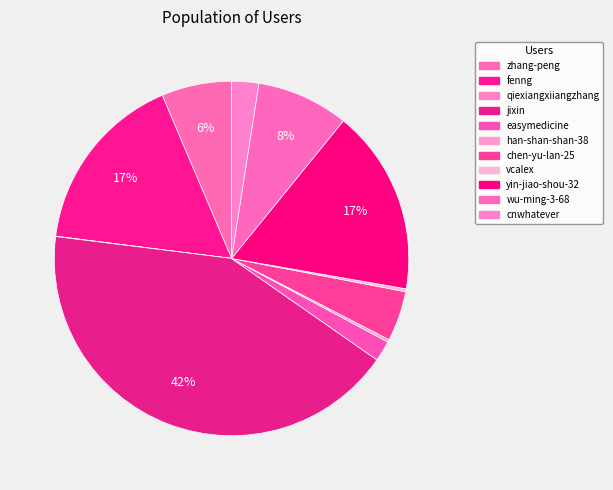

What portion of the pie excludes qiexiangxiiangzhang?

100.0%